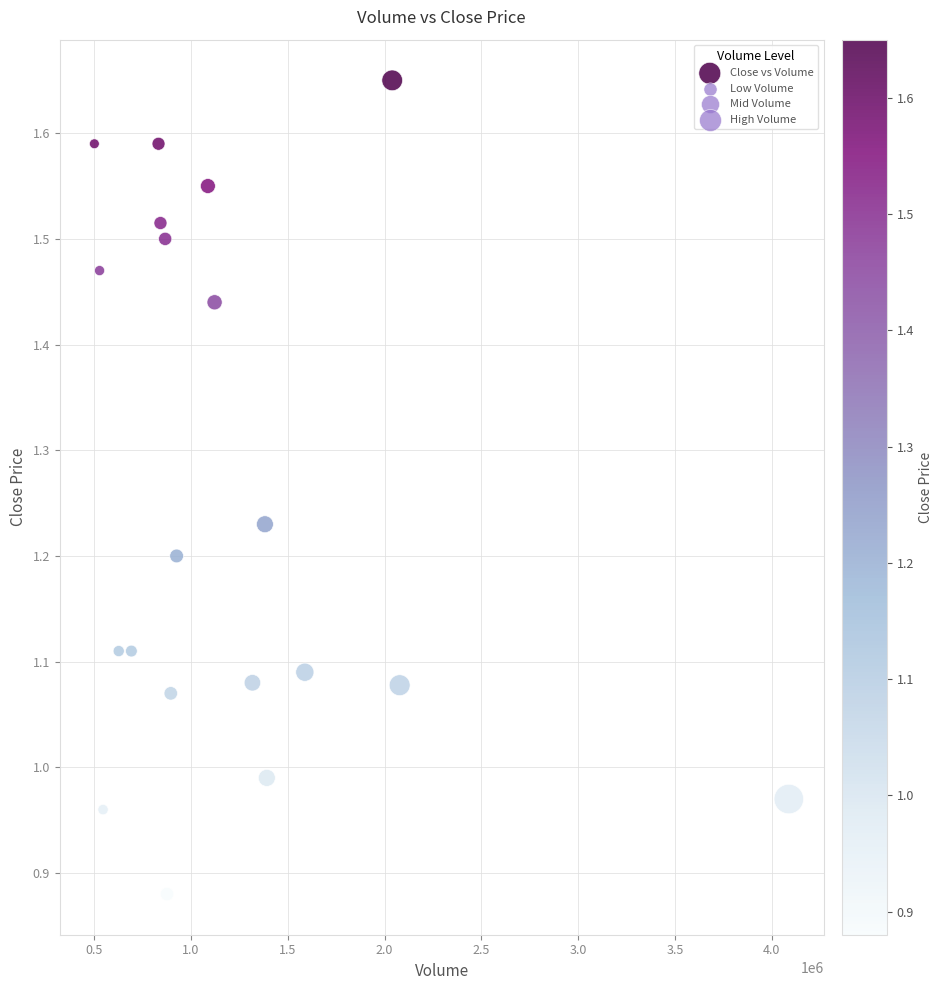

What is the range of X values (max minus min)?

3585301.0